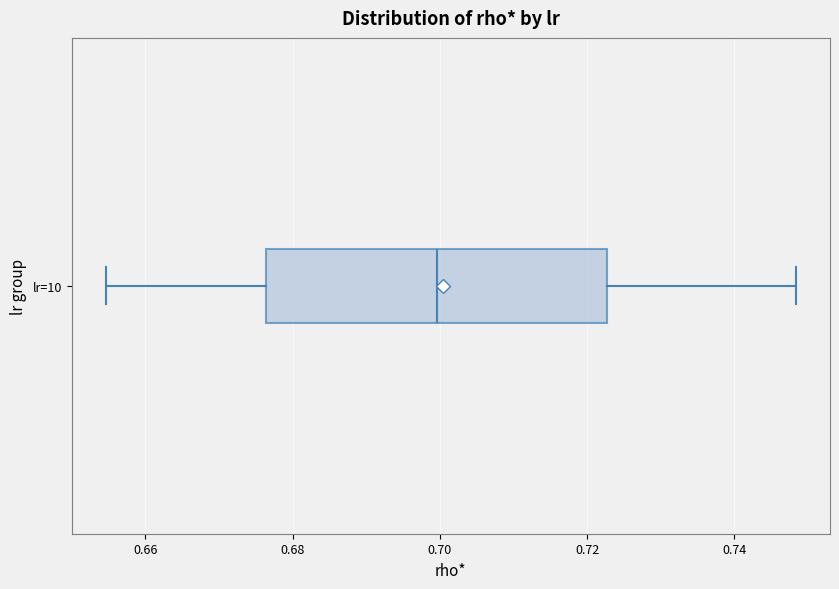

Where does the median line of the box for lr=10 sit on the x-axis? The values are not printed on the chart, so give them approximately, as read against the axis.

0.700